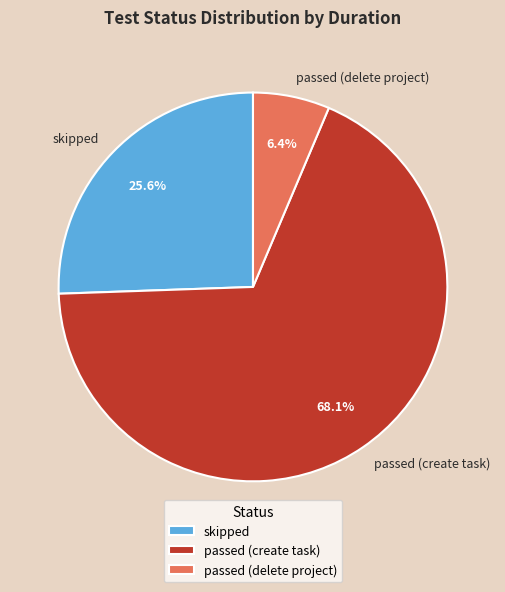

Is it true that passed (create task) is 78% of the pie?

False